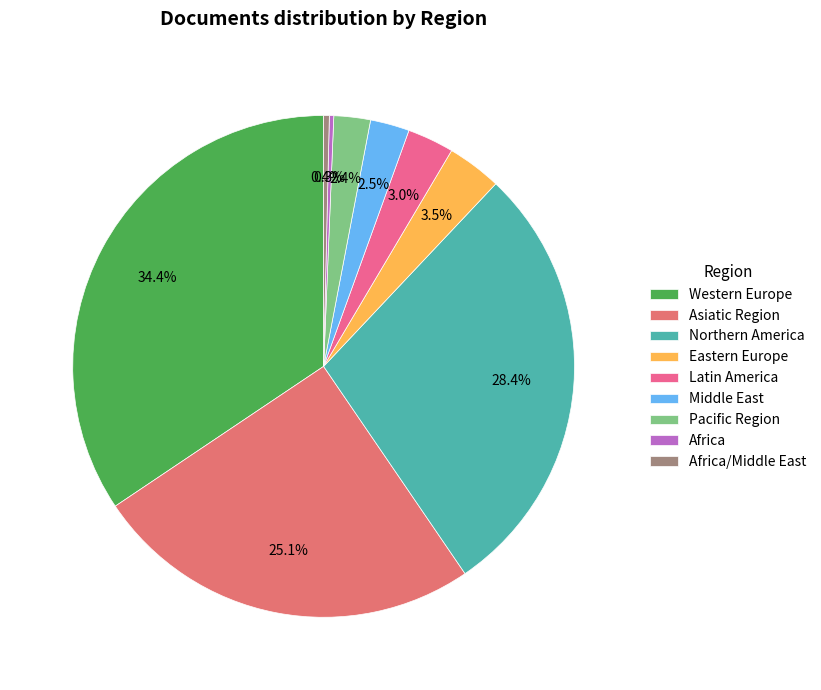

Is there a majority slice in this chart?

No